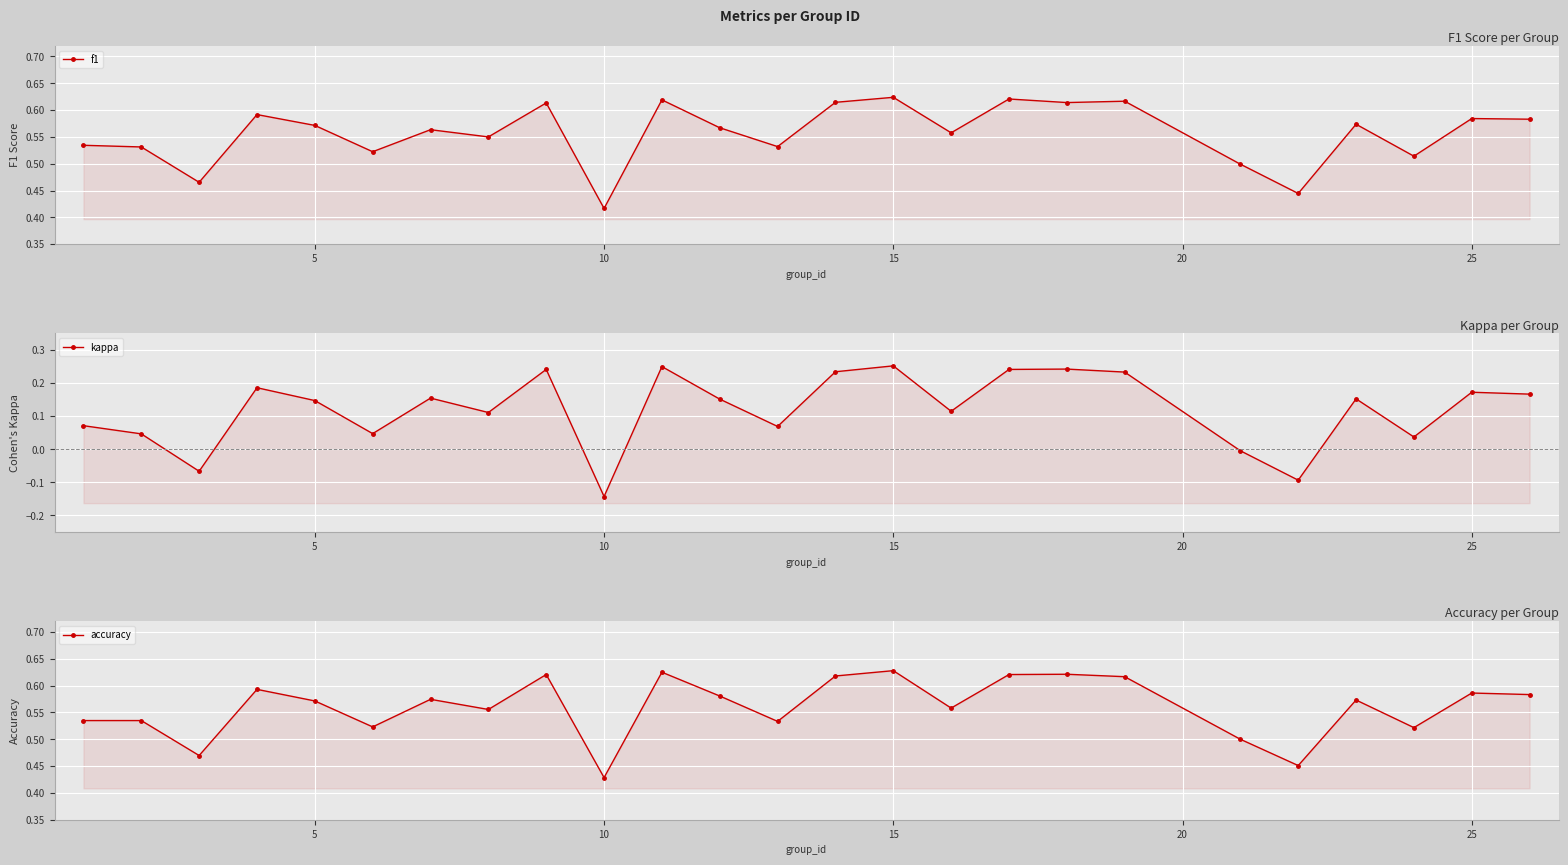

What is the average value of the f1 series?

0.6